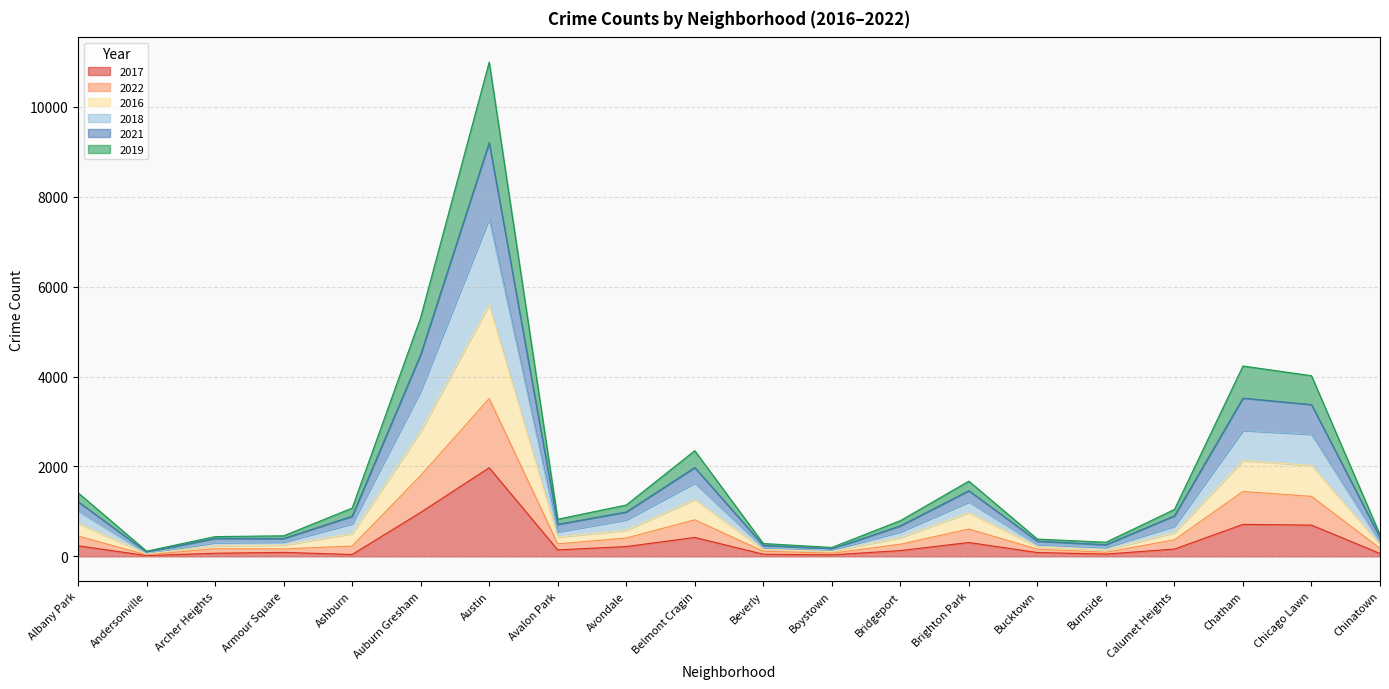

True or false: 2018 has more than 1 interior local peaks.

True